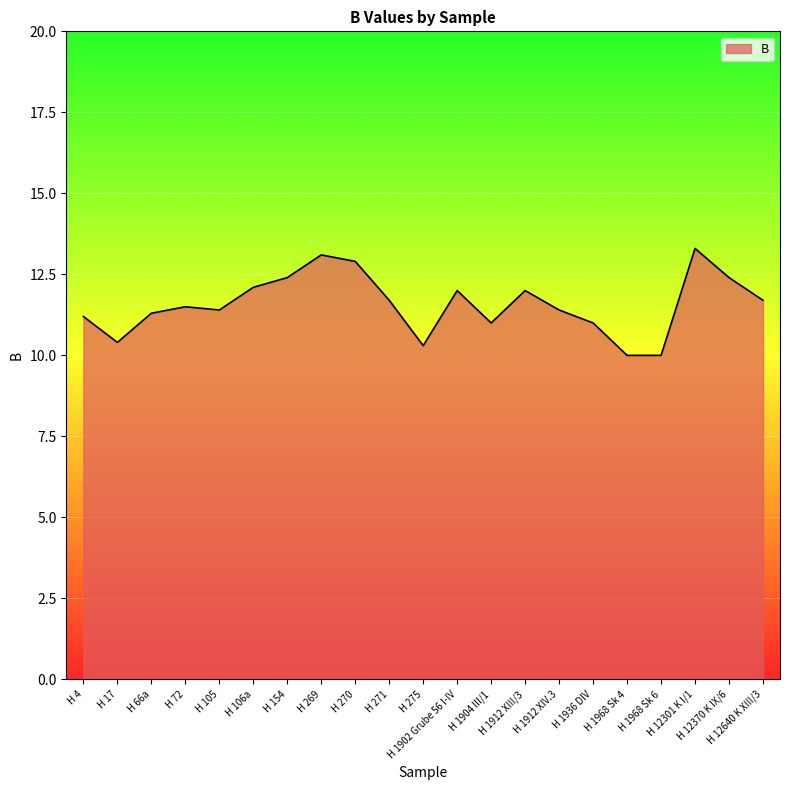

How many lines are shown in the chart?

1